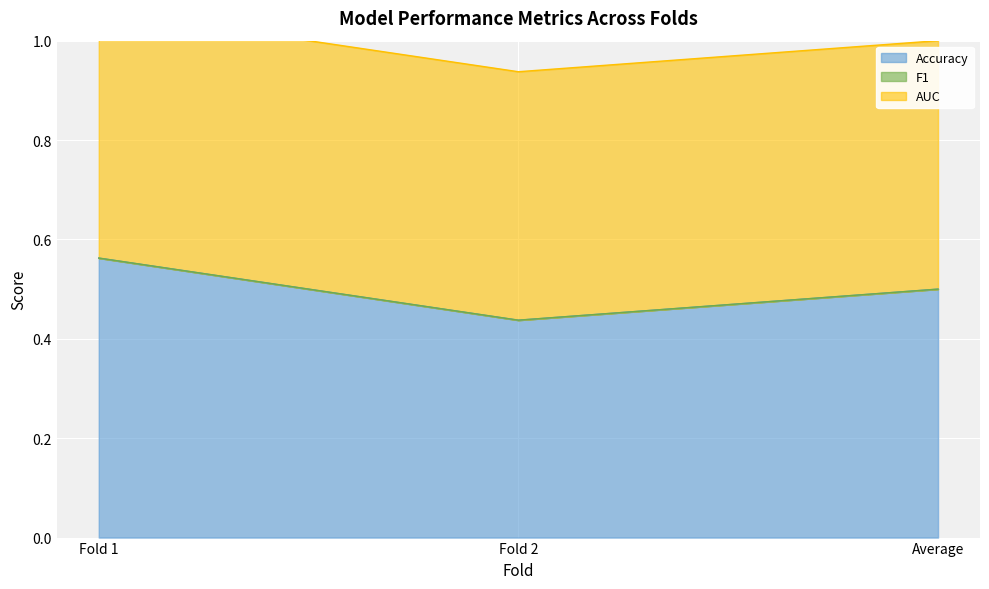

Does the chart display data point markers on the line(s)?

No